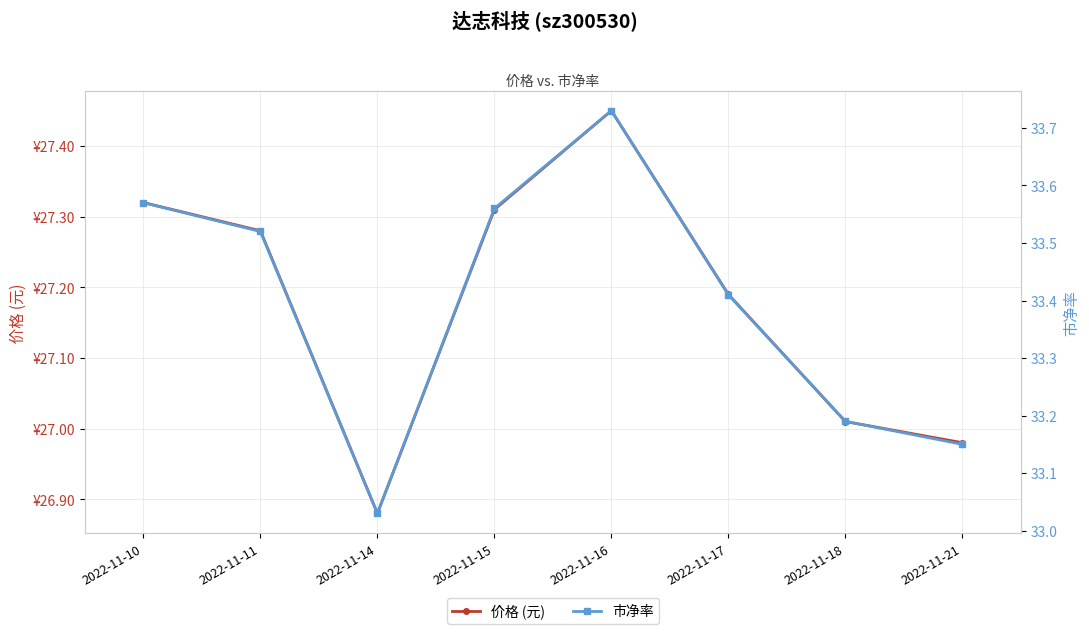

True or false: 市净率 and 价格 (元) cross at least once.

False